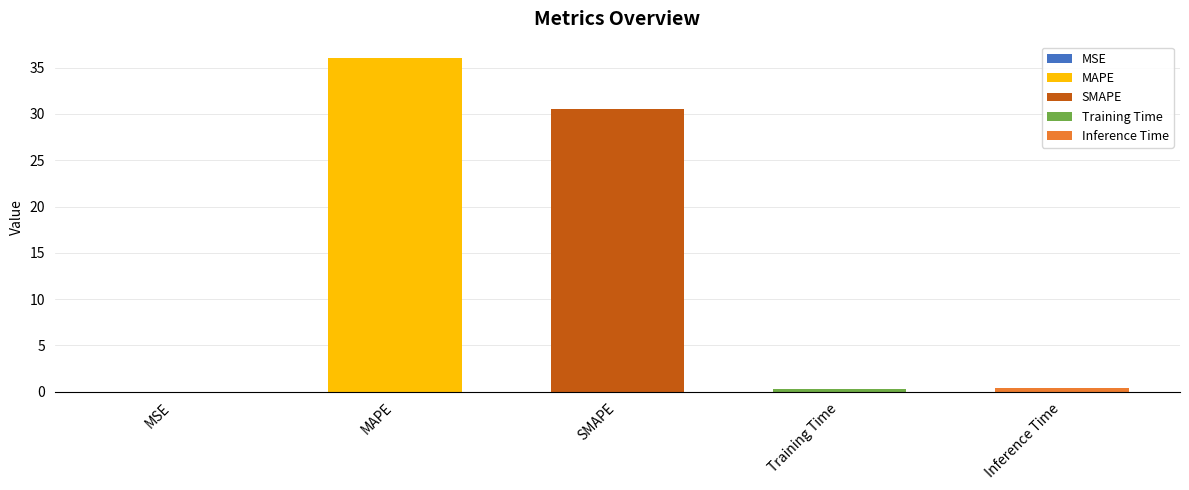

Reading left to right, transcribe all the data shown in this chart.

MSE=0.0	MAPE=36.0	SMAPE=30.5	Training Time=0.4	Inference Time=0.4